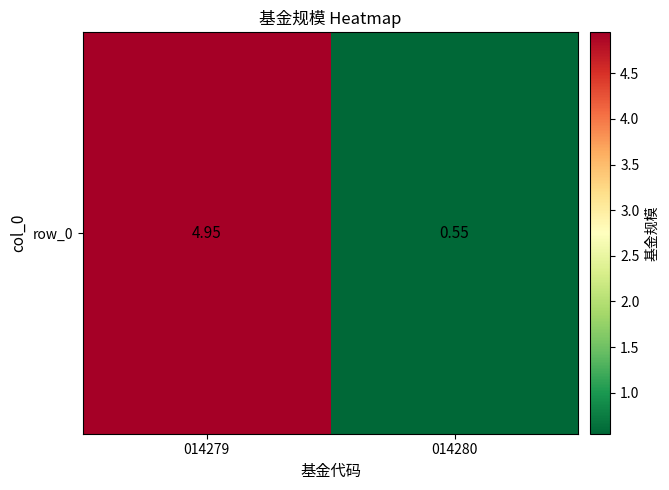

What is the change in value from 014279 to 014280?

-4.4